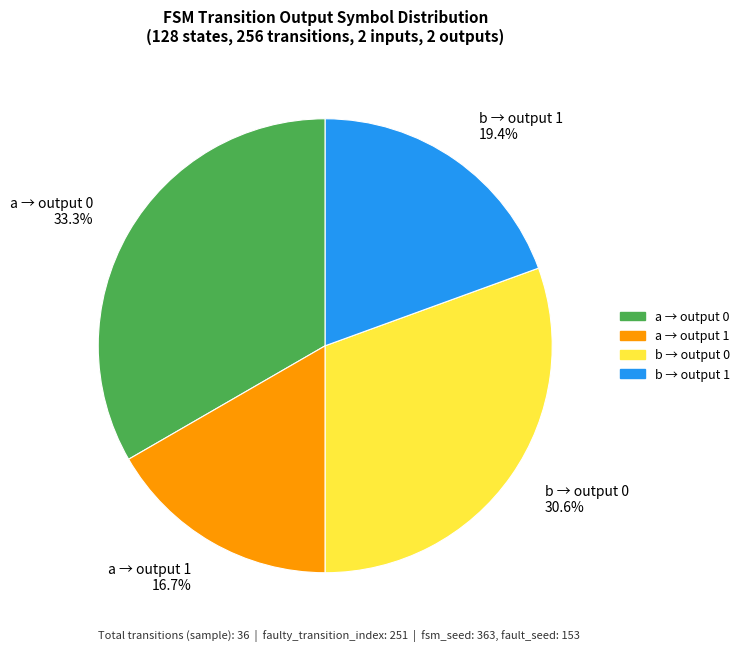

Is there any slice that represents more than half of the pie?

No